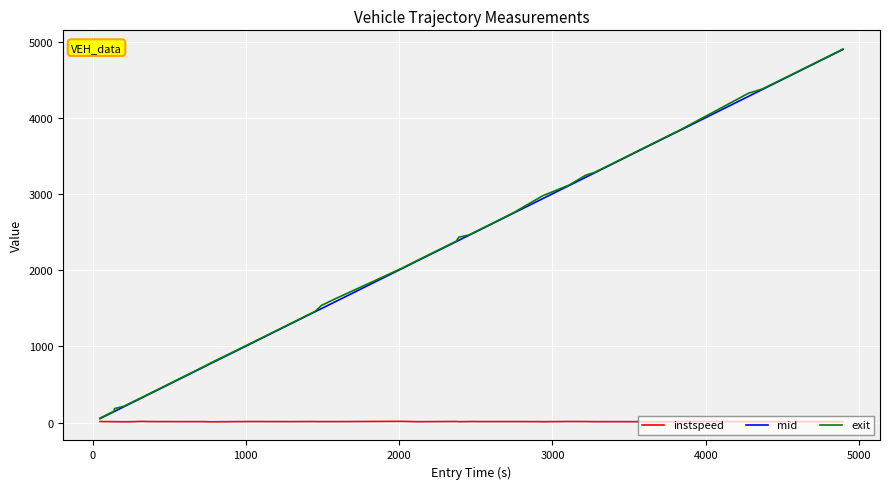

What is the maximum value shown in the chart?

4904.2